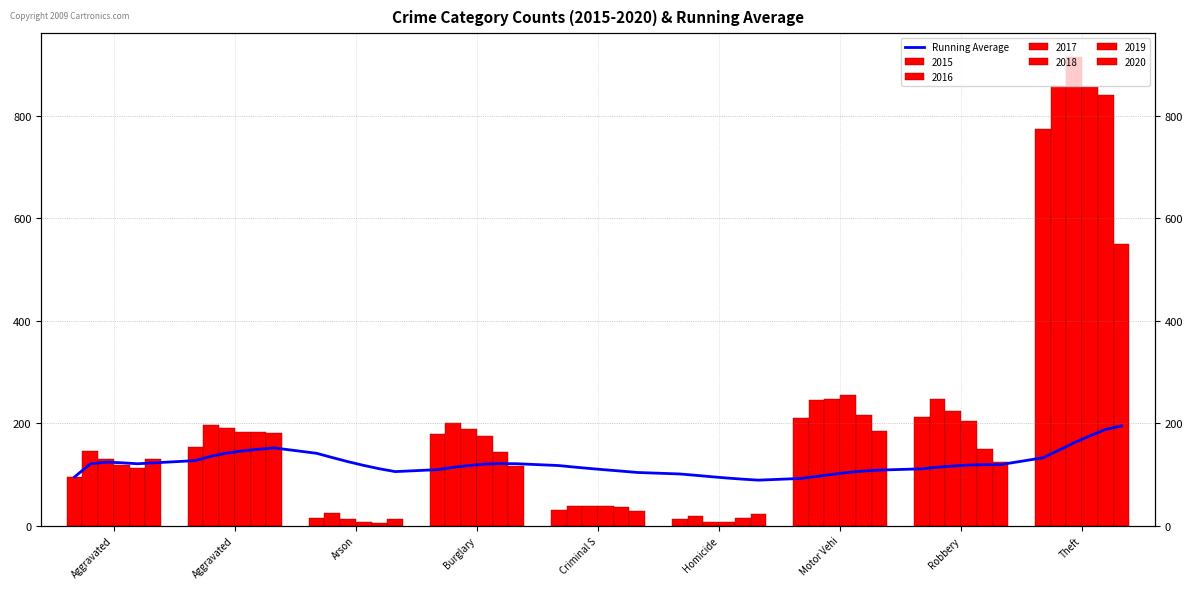

At which label does 2016 reach its minimum?

Homicide